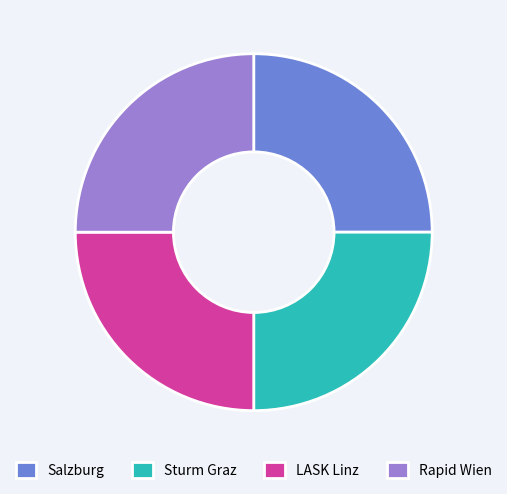

What is the ratio of the value at LASK Linz to the value at Salzburg?

1.0